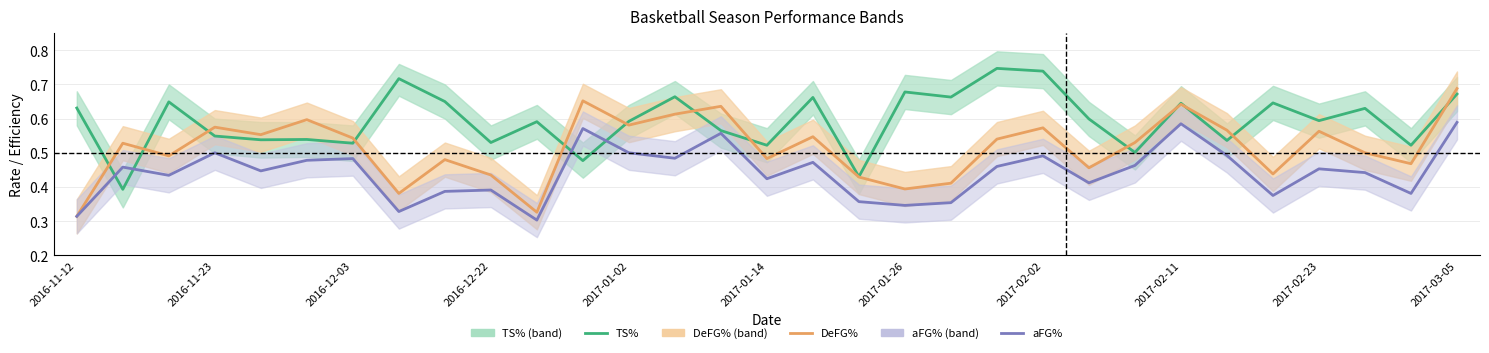

At how many categories does at least one series exceed 0?

31